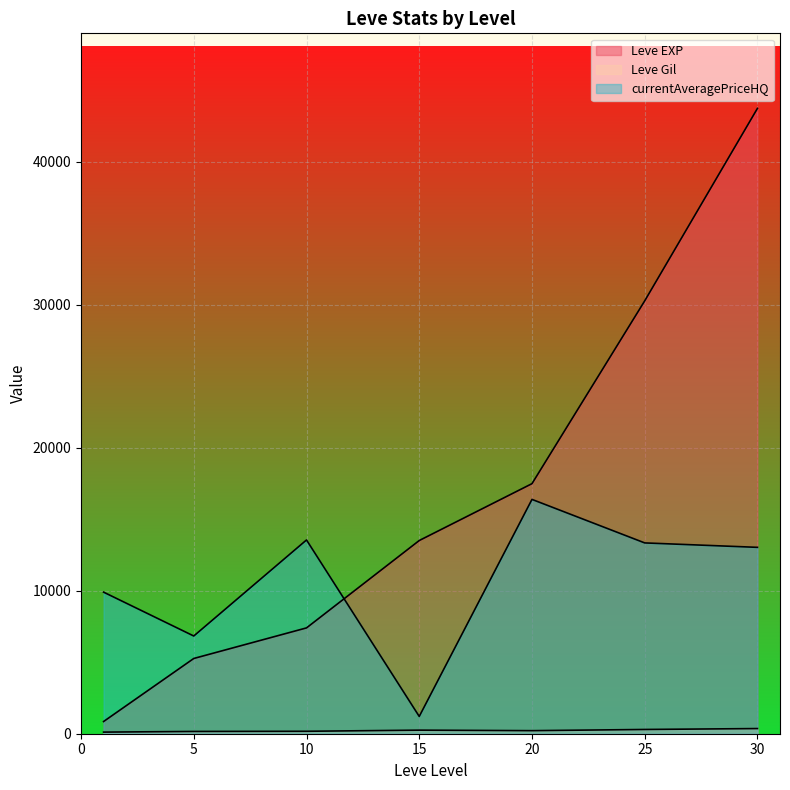

Which series changed the most between 25 and 30?

Leve EXP